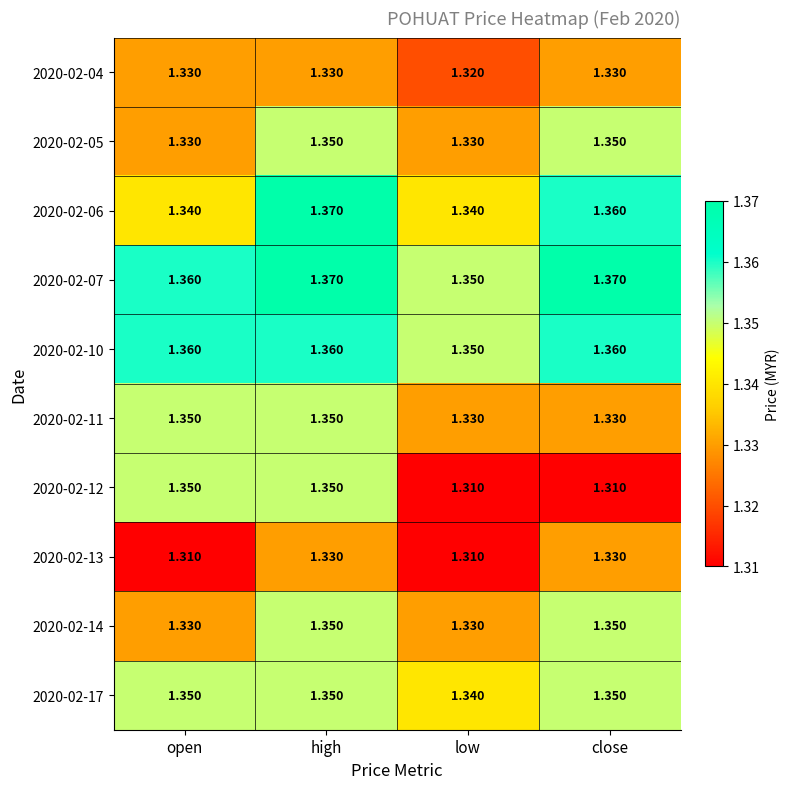

Where is 2020-02-17 nearest to the value 1?

low